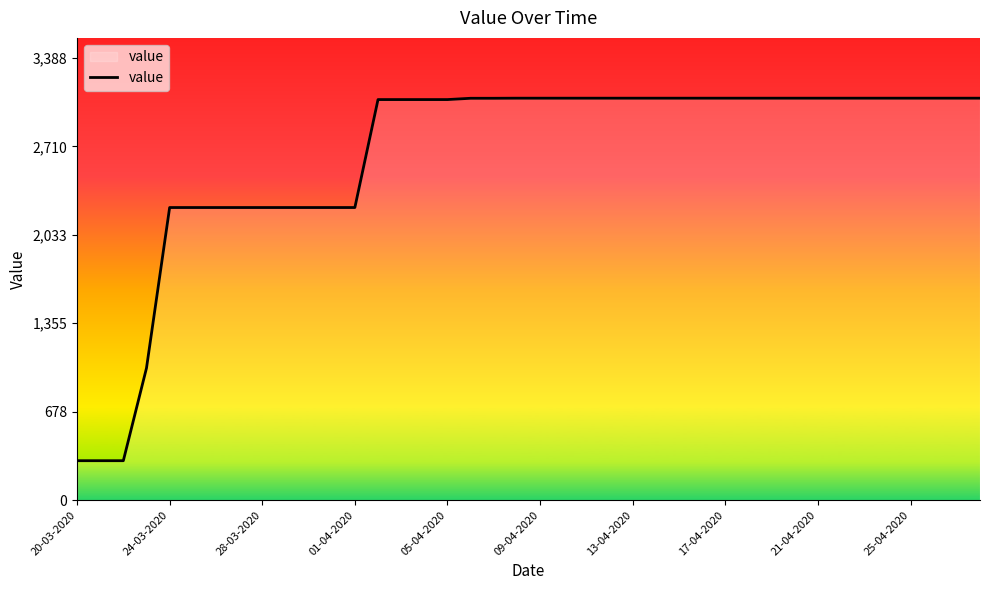

What is the minimum value shown in the chart?

302.4